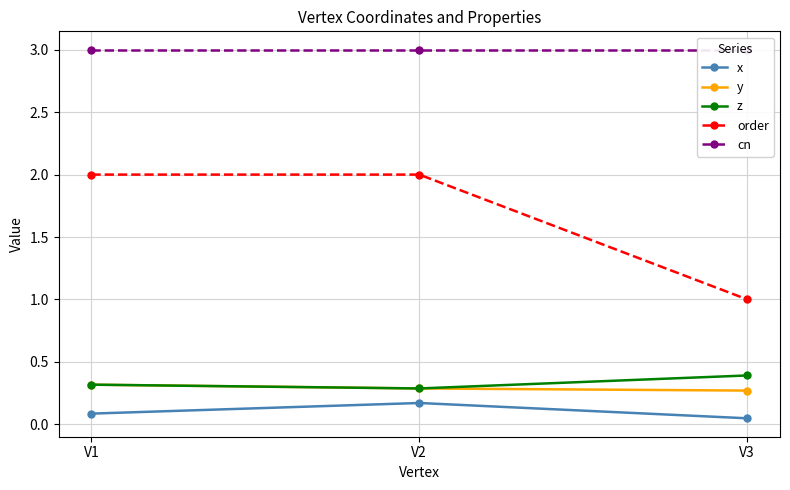

True or false: x has a value of 0.2 at V2.

True